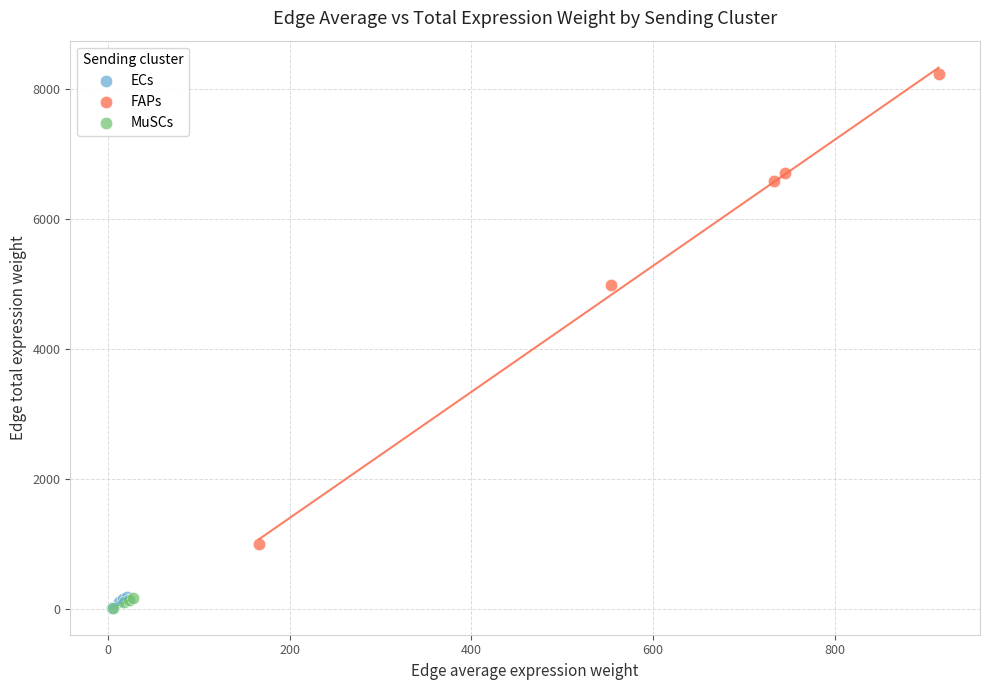

Which series has the widest spread of Y values?

FAPs